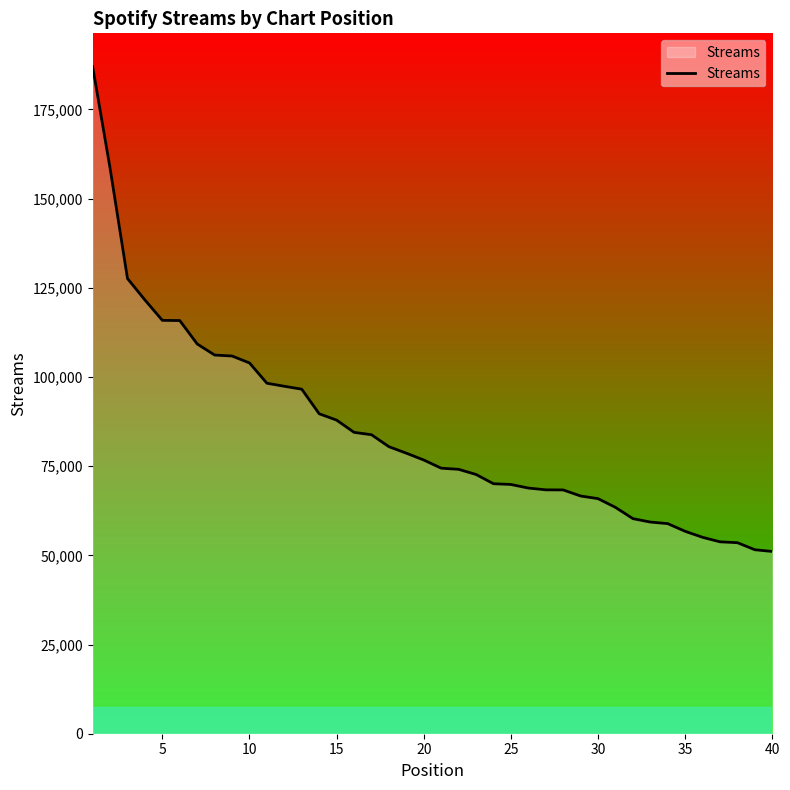

What is the sum of all values?

3388127